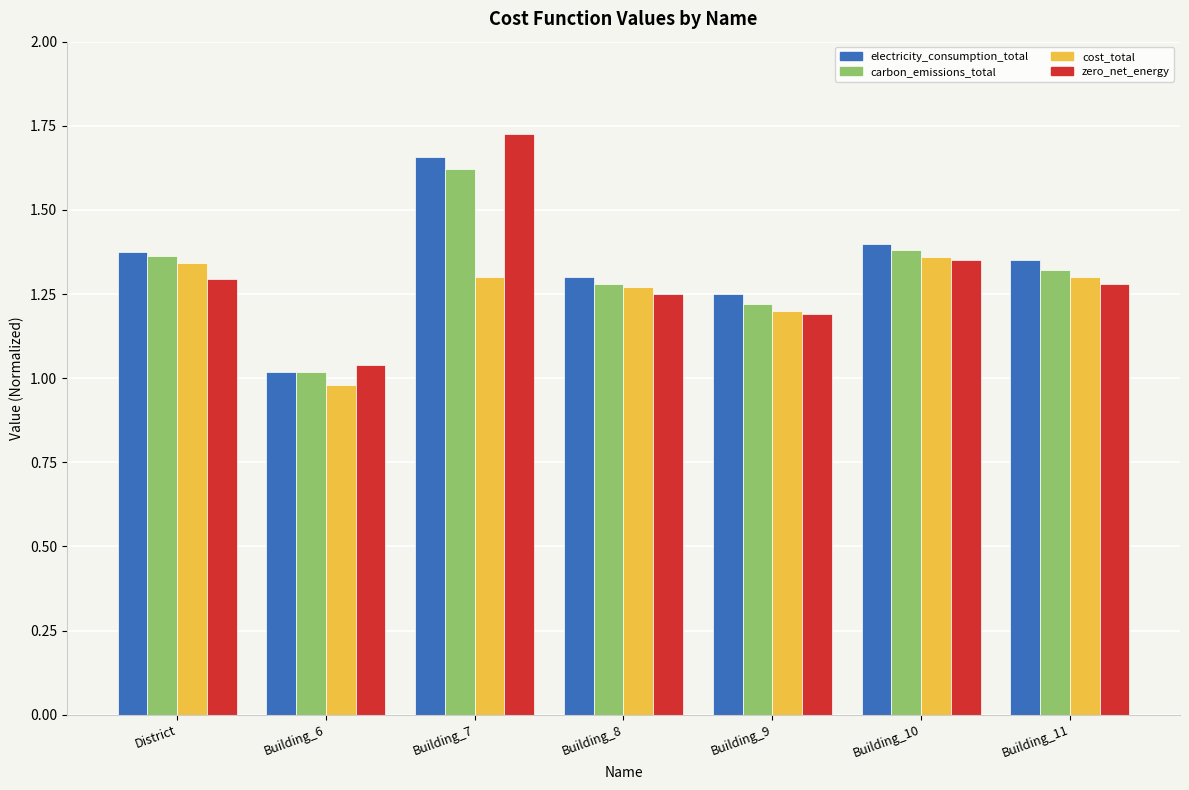

What is the sum of the zero_net_energy values at District and Building_9?

2.5